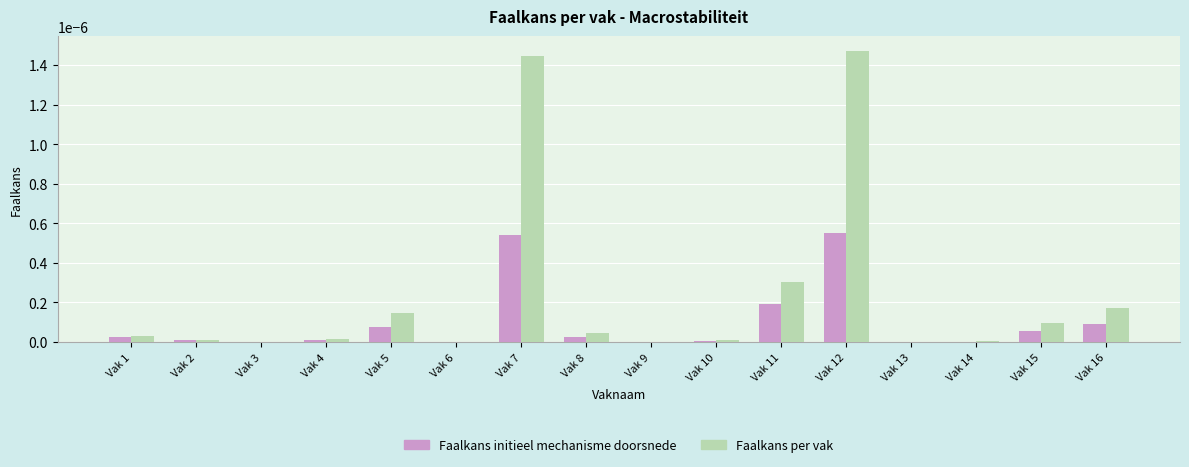

How many groups of bars are there?

16